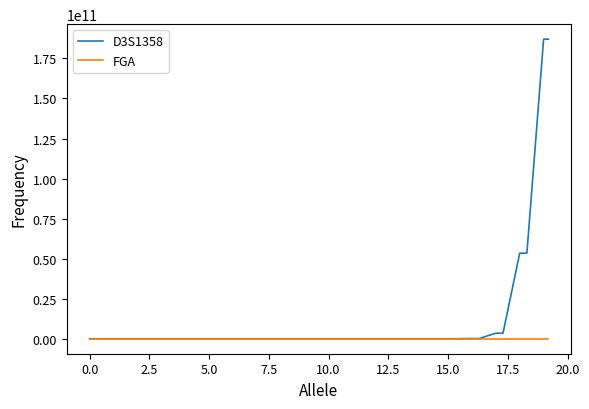

List the series in order of their peak value, highest first.

D3S1358, FGA